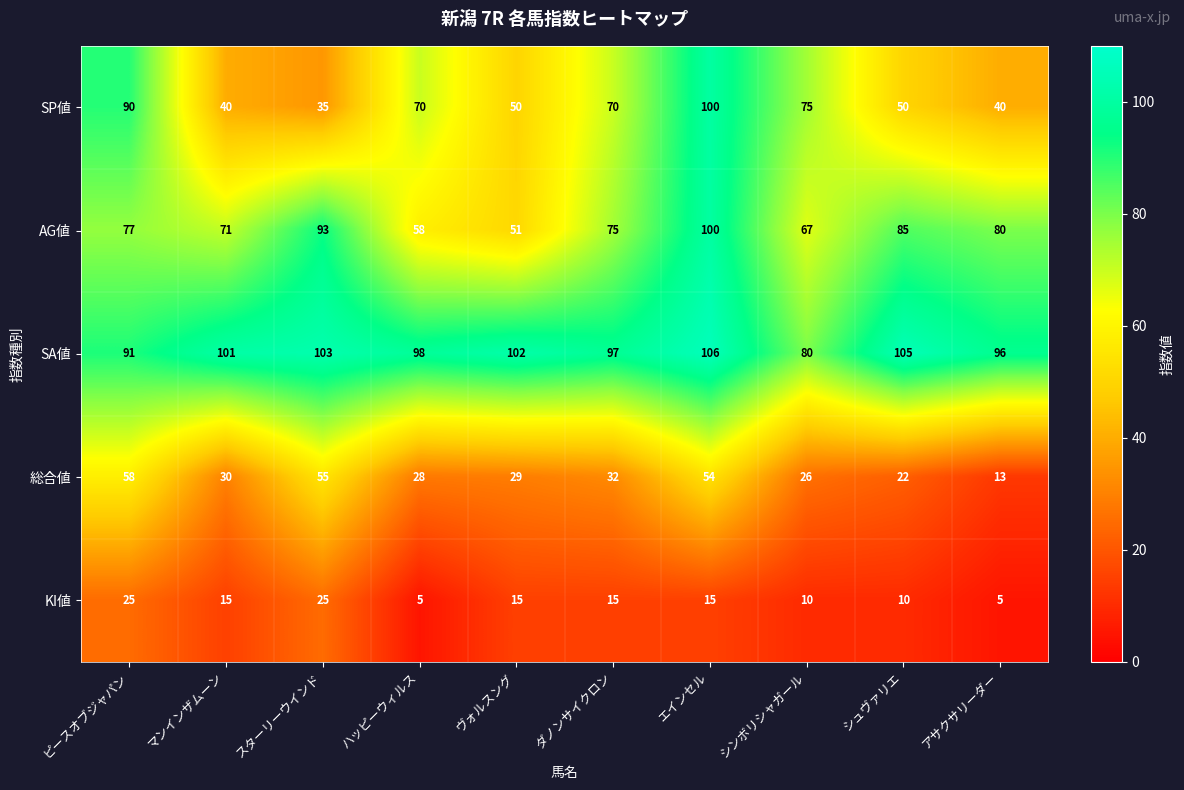

What is the difference between the SP値 values at ハッピーウィルス and ヴォルスング?

20